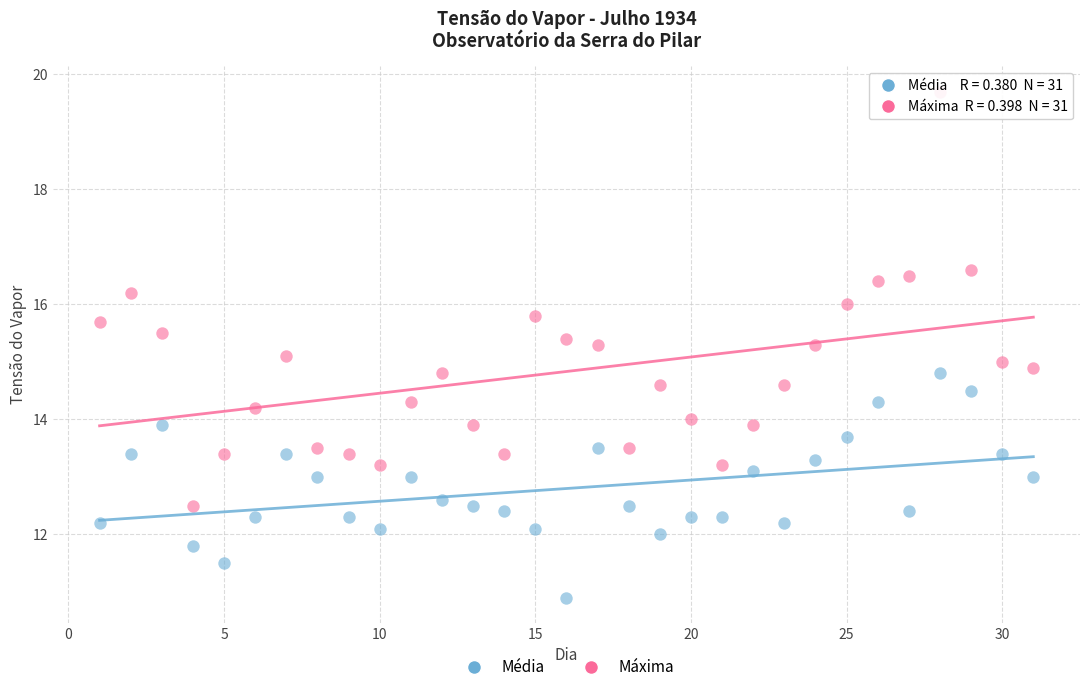

What are all the series names shown in the legend?

Média, Máxima